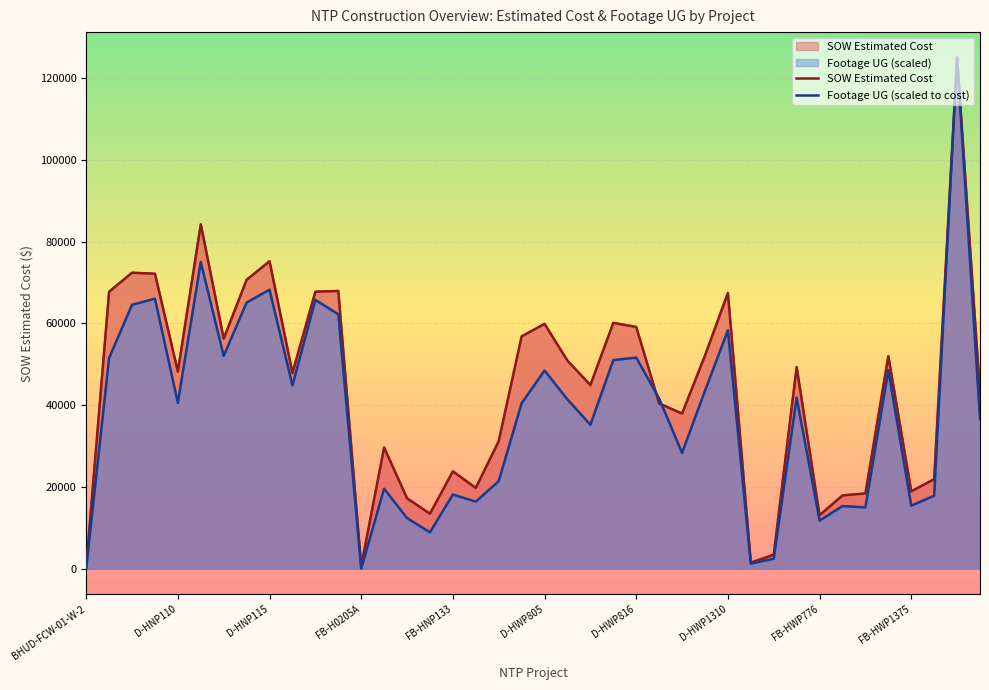

How many values in the SOW Estimated Cost series exceed 48215?

20